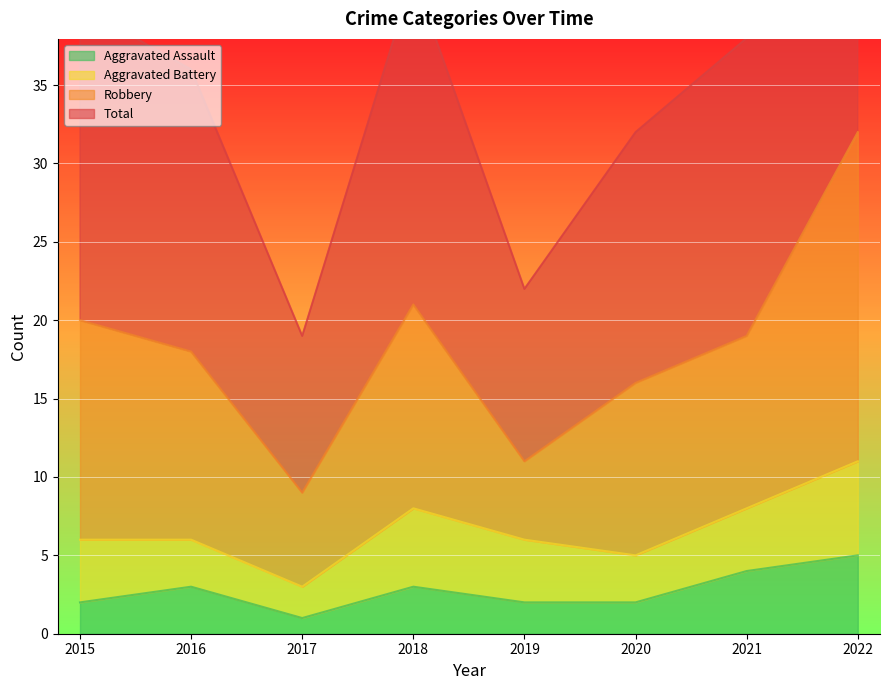

Is it true that Aggravated Assault equals 2 at 2015?

True